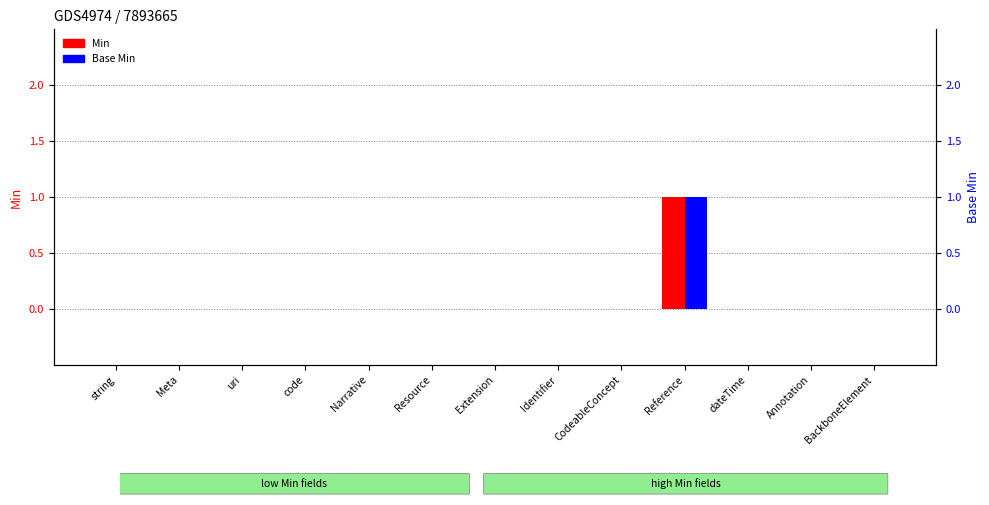

At how many categories does at least one series exceed 0?

1